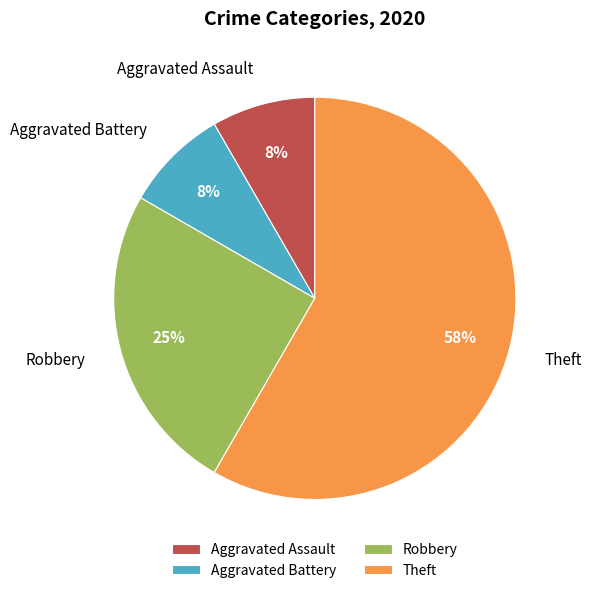

Which slice is the largest?

Theft